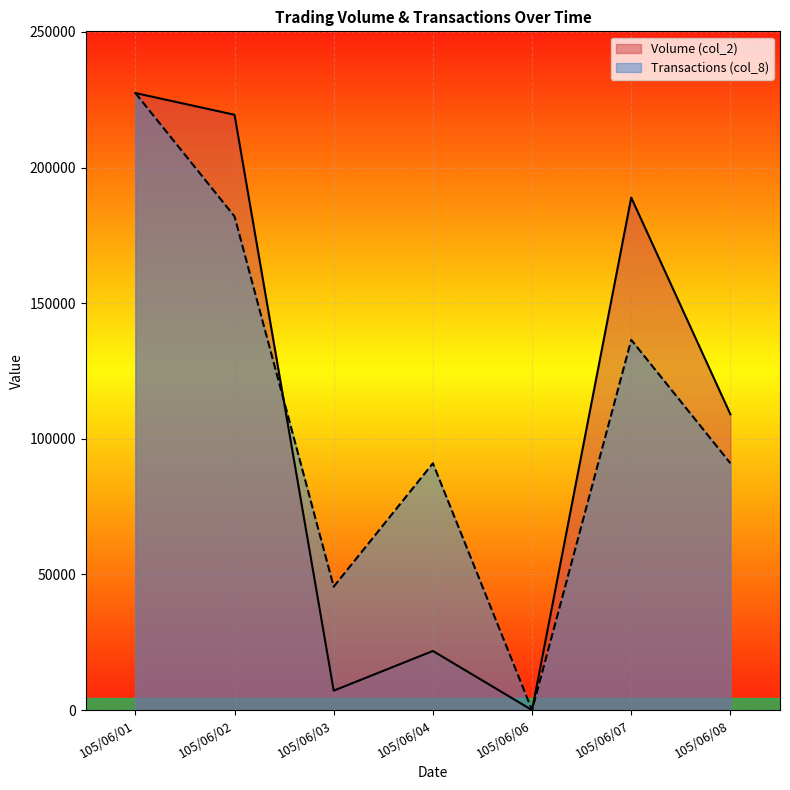

How many interior local valleys does the Volume (col_2) series have?

2